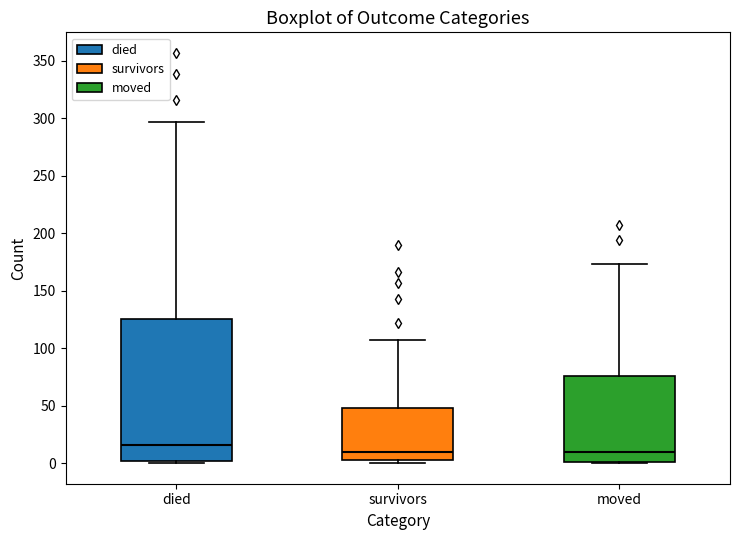

Reading left to right, transcribe this box plot: for each box, give where its median line is, the range the box spans, and where its two whiskers end, as read against the y-axis. The values are not printed on the chart, so give them approximately, as read against the axis.

died: median 15, box 0 to 125, whiskers 0 to 295
survivors: median 10, box 5 to 50, whiskers 0 to 105
moved: median 10, box 0 to 75, whiskers 0 to 175